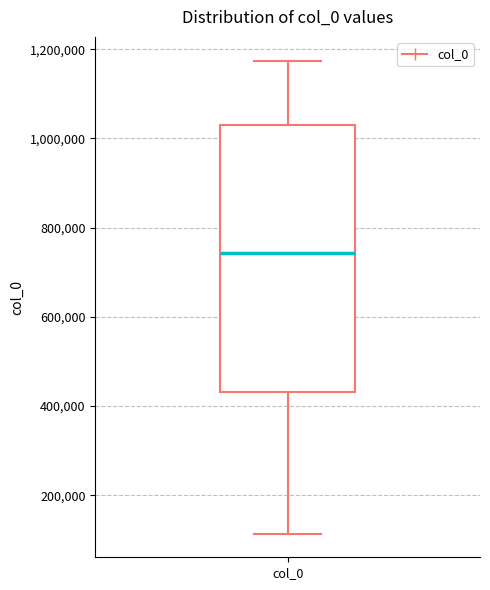

Read this box plot against the y-axis: the position of the median line, the range covered by the box, and the ends of both whiskers. The values are not printed on the chart, so give them approximately, as read against the axis.

median 740000, box 440000 to 1020000, whiskers 120000 to 1180000